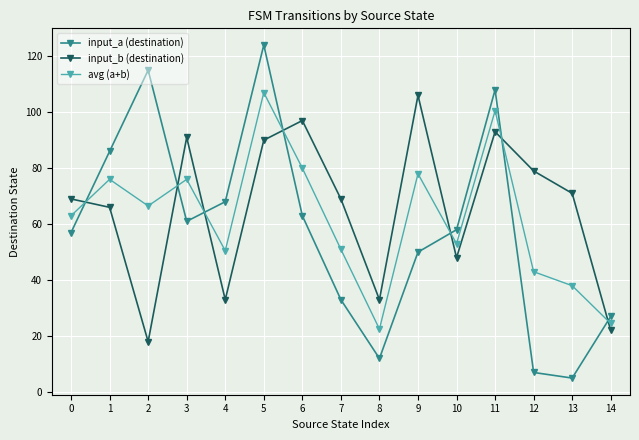

Which series has the largest range (max minus min)?

input_a (destination)